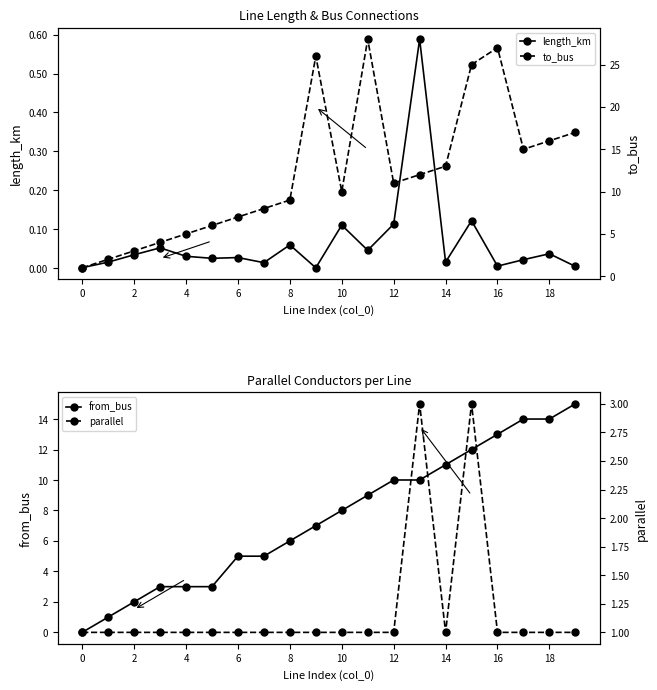

Rank the series at 0 from lowest to highest value.

from_bus, length_km, to_bus, parallel